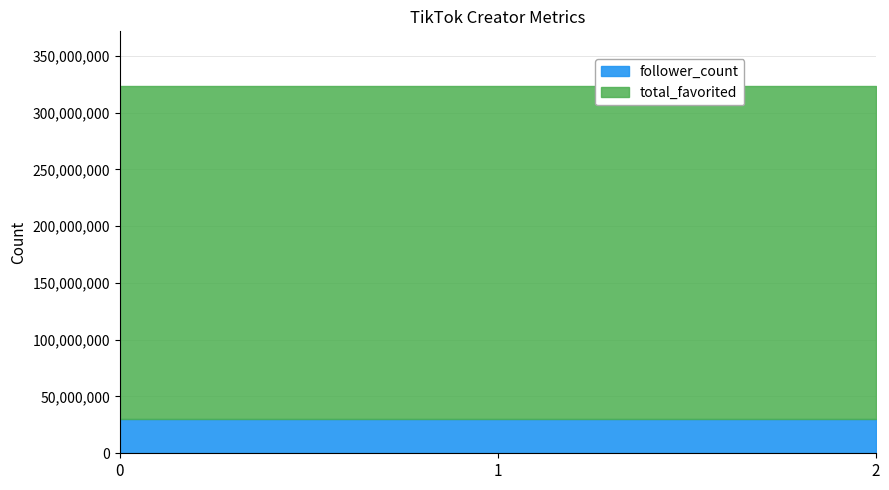

The value of follower_count at 2 is 29891049. True or false?

True